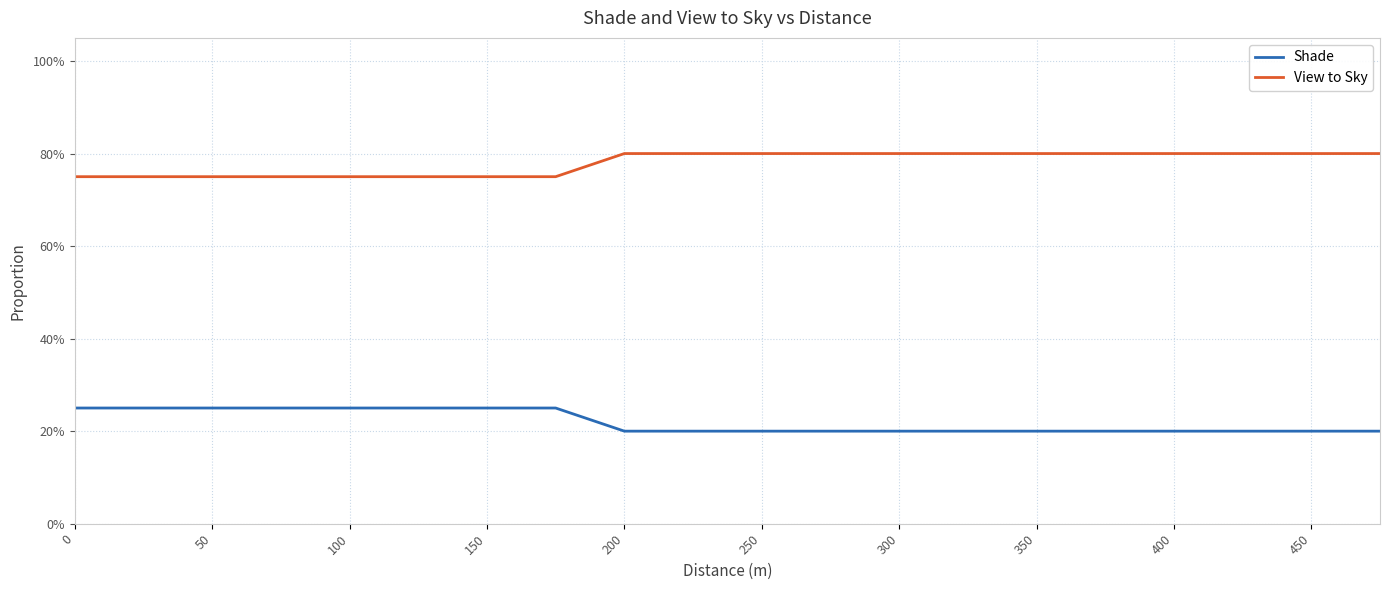

What is the average value of the Shade series?

0.2